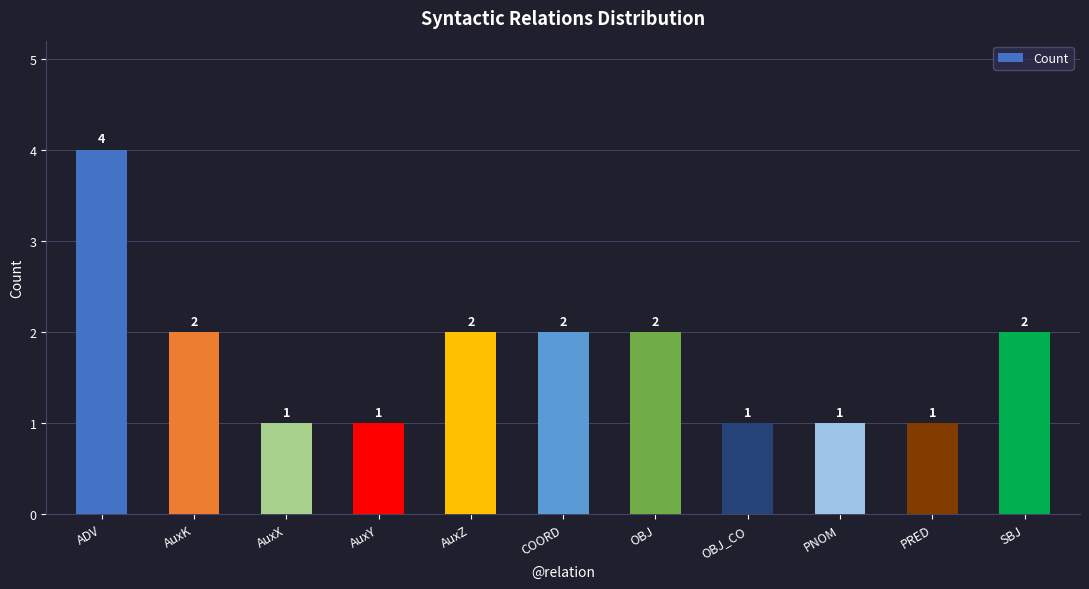

What position from the right is PRED?

2